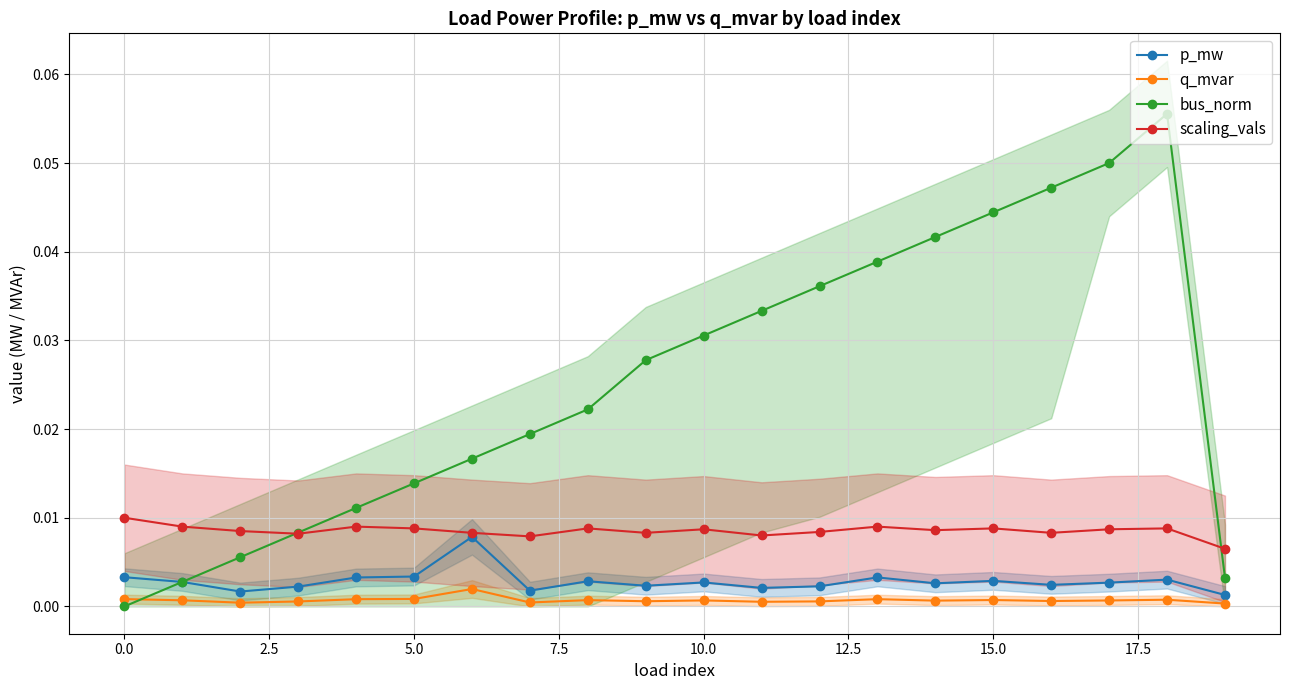

How many positive values does the bus_norm series have?

19